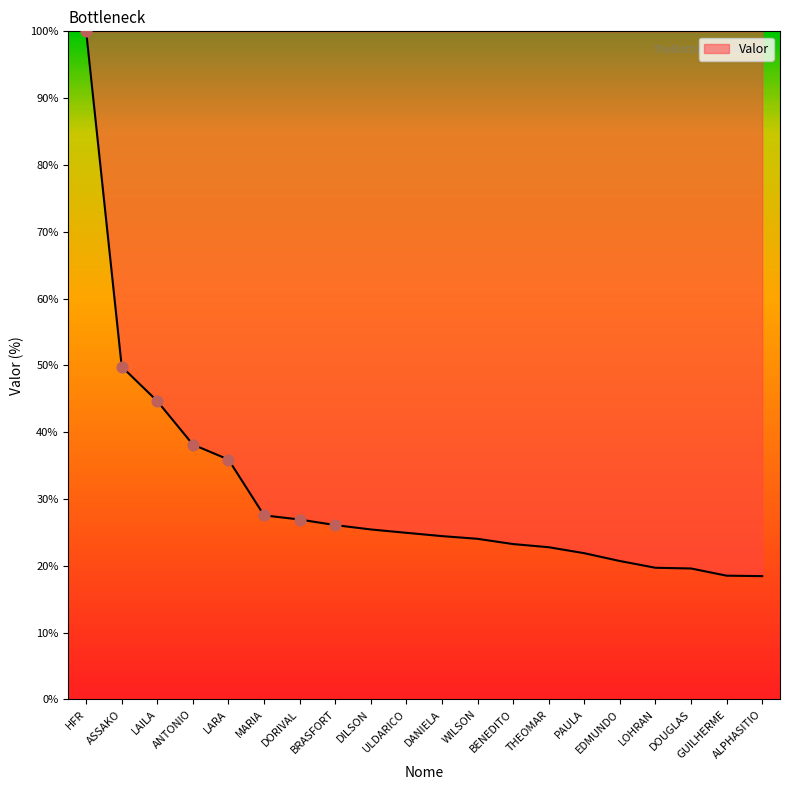

What is the change in value from PAULA to ALPHASITIO?

-3.4